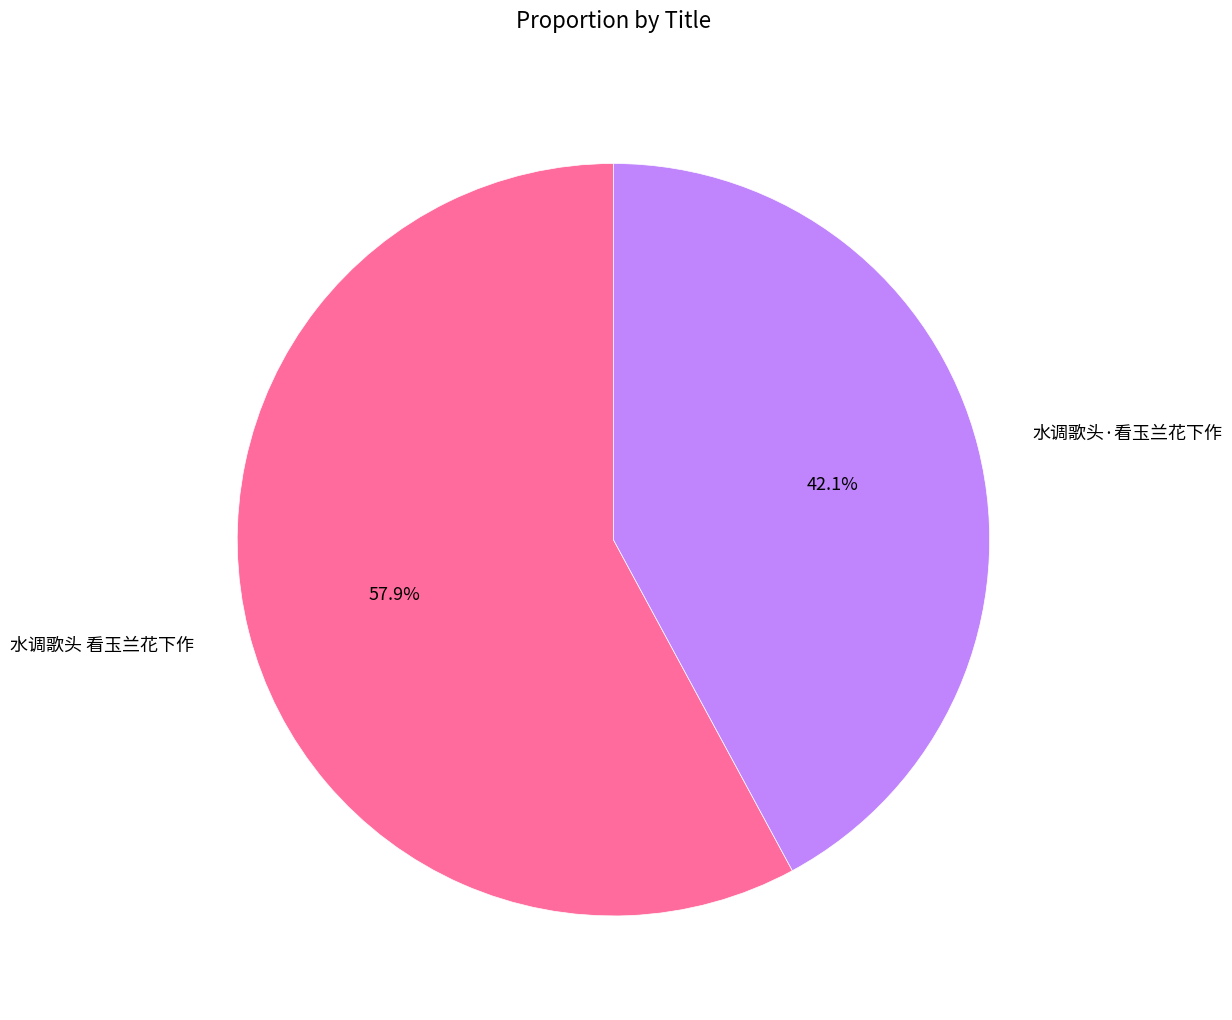

Which category accounts for the majority?

水调歌头 看玉兰花下作